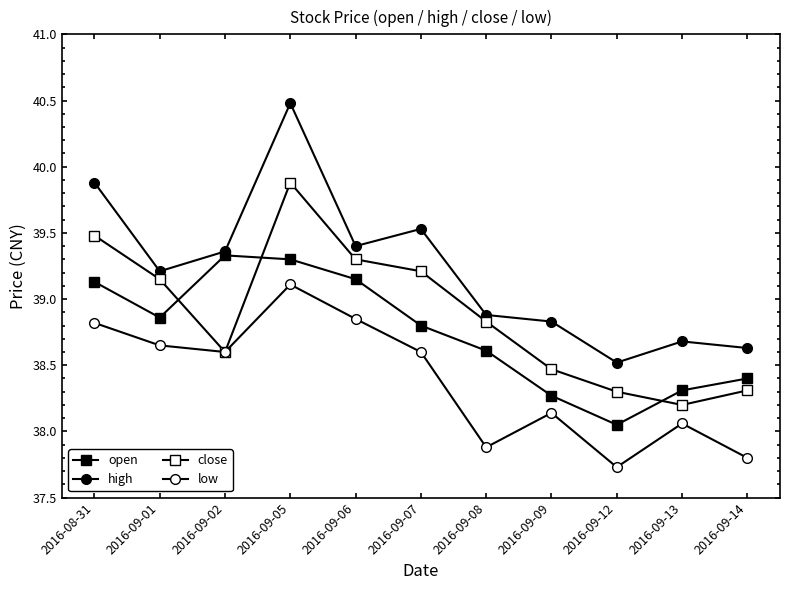

Where do close and open first cross each other?

2016-09-01 and 2016-09-02